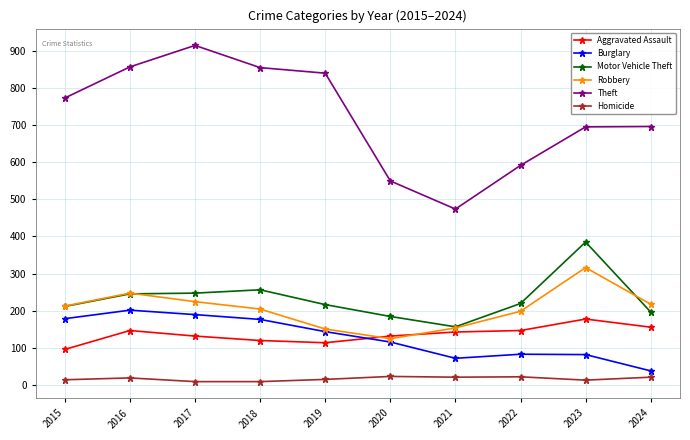

At which label does Burglary first exceed 143?

2015